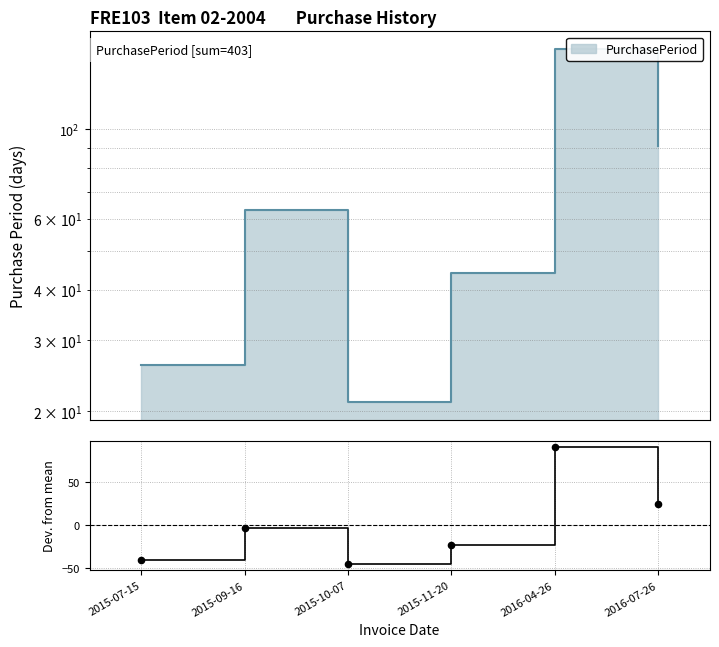

Which has a higher value, 2016-04-26 or 2015-07-15?

2016-04-26